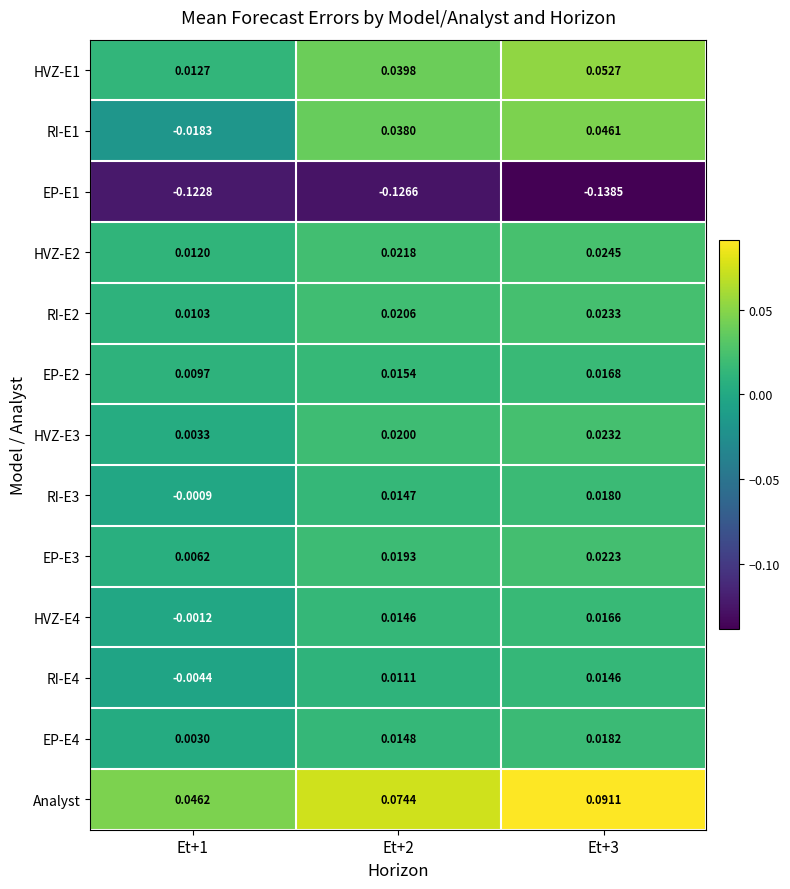

Between Et+1 and Et+3, which series saw the biggest shift?

RI-E1